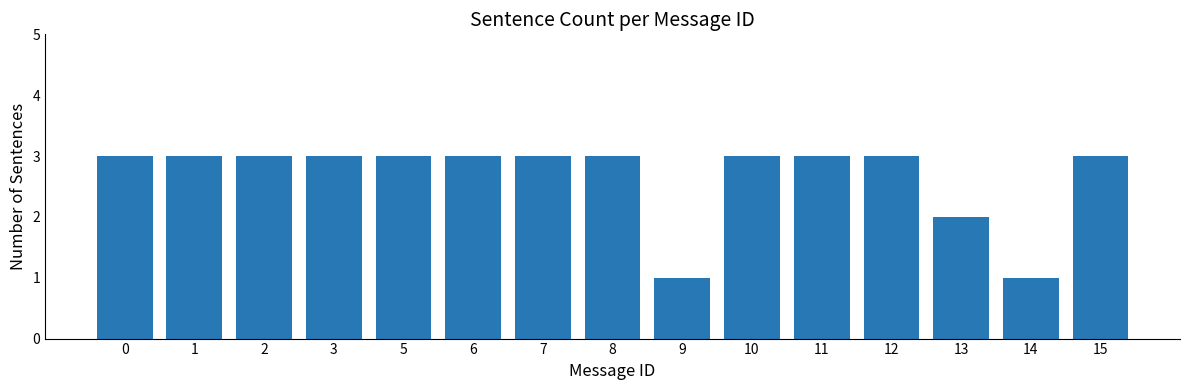

Does the chart contain any negative values?

No